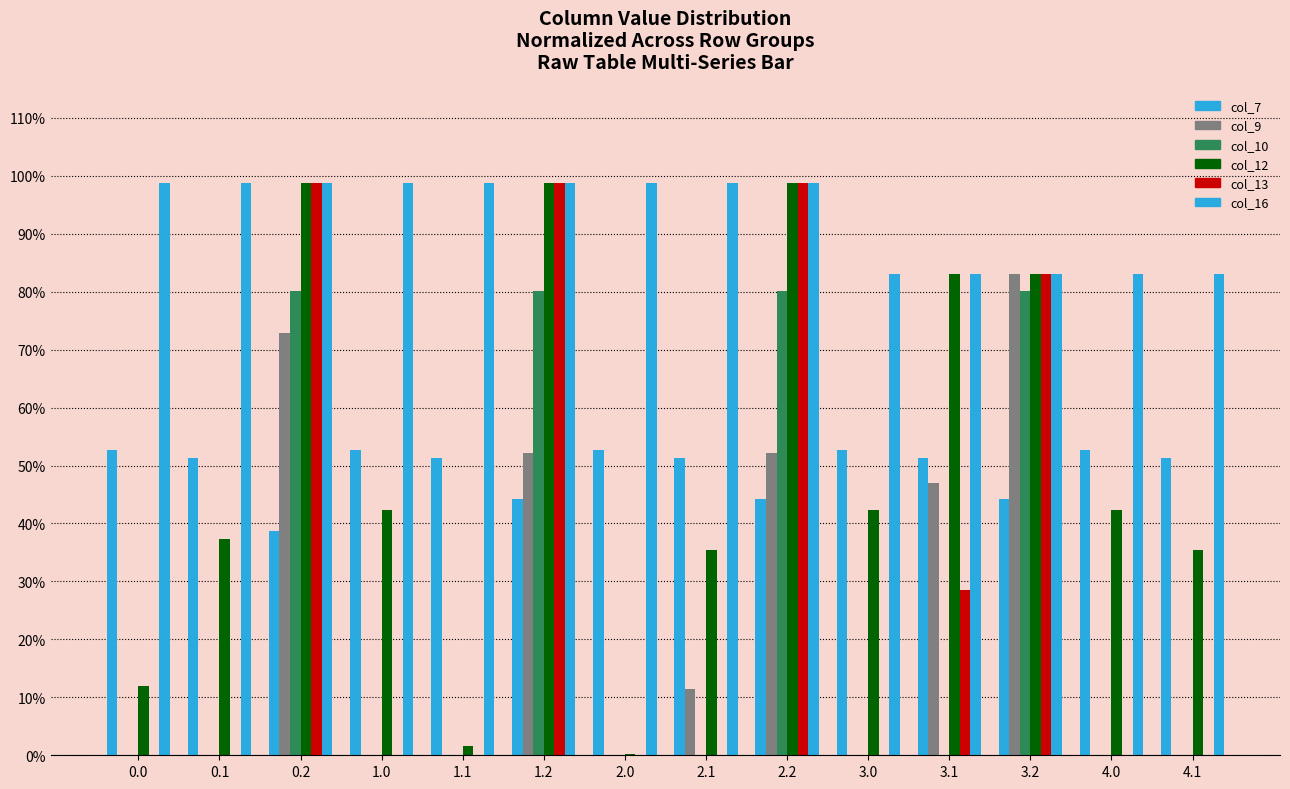

Reading right to left, transcribe all the data shown in this chart.

col_7: 4.1=51.2	4.0=52.7	3.2=44.2	3.1=51.2	3.0=52.7	2.2=44.2	2.1=51.2	2.0=52.7	1.2=44.2	1.1=51.2	1.0=52.7	0.2=38.7	0.1=51.2	0.0=52.7
col_9: 4.1=0.0	4.0=0.0	3.2=83.0	3.1=47.0	3.0=0.0	2.2=52.1	2.1=11.4	2.0=0.0	1.2=52.1	1.1=0.0	1.0=0.0	0.2=72.9	0.1=0.0	0.0=0.0
col_10: 4.1=0.0	4.0=0.0	3.2=80.1	3.1=0.0	3.0=0.0	2.2=80.1	2.1=0.0	2.0=0.0	1.2=80.1	1.1=0.0	1.0=0.0	0.2=80.1	0.1=0.0	0.0=0.0
col_12: 4.1=35.5	4.0=42.4	3.2=83.0	3.1=83.0	3.0=42.4	2.2=98.8	2.1=35.5	2.0=0.3	1.2=98.8	1.1=1.7	1.0=42.4	0.2=98.8	0.1=37.3	0.0=11.9
col_13: 4.1=0.0	4.0=0.0	3.2=83.0	3.1=28.5	3.0=0.0	2.2=98.8	2.1=0.0	2.0=0.0	1.2=98.8	1.1=0.0	1.0=0.0	0.2=98.8	0.1=0.0	0.0=0.0
col_16: 4.1=83.0	4.0=83.0	3.2=83.0	3.1=83.0	3.0=83.0	2.2=98.8	2.1=98.8	2.0=98.8	1.2=98.8	1.1=98.8	1.0=98.8	0.2=98.8	0.1=98.8	0.0=98.8